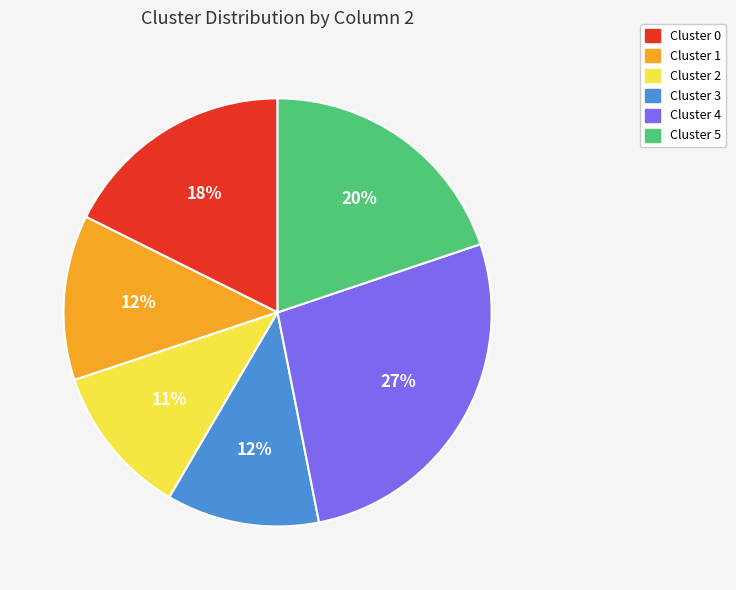

Which slice is the largest?

Cluster 4